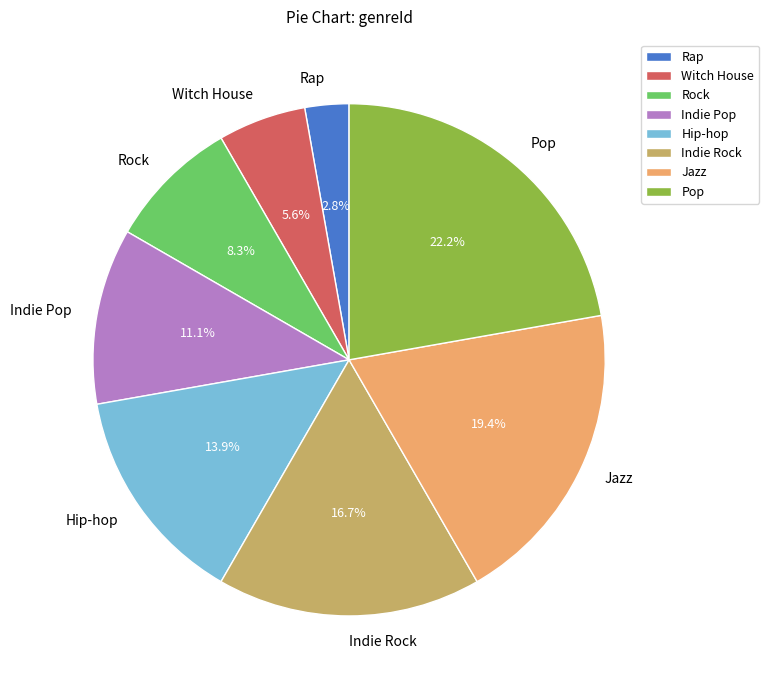

Is Jazz the majority of the pie?

No